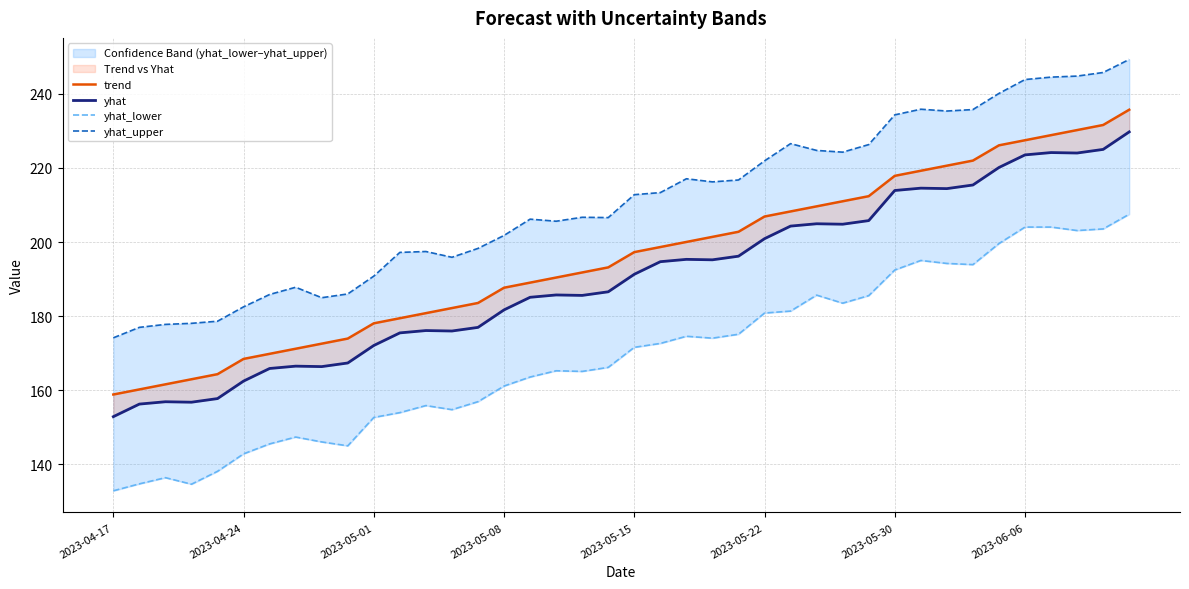

True or false: trend and yhat_upper cross at least once.

False